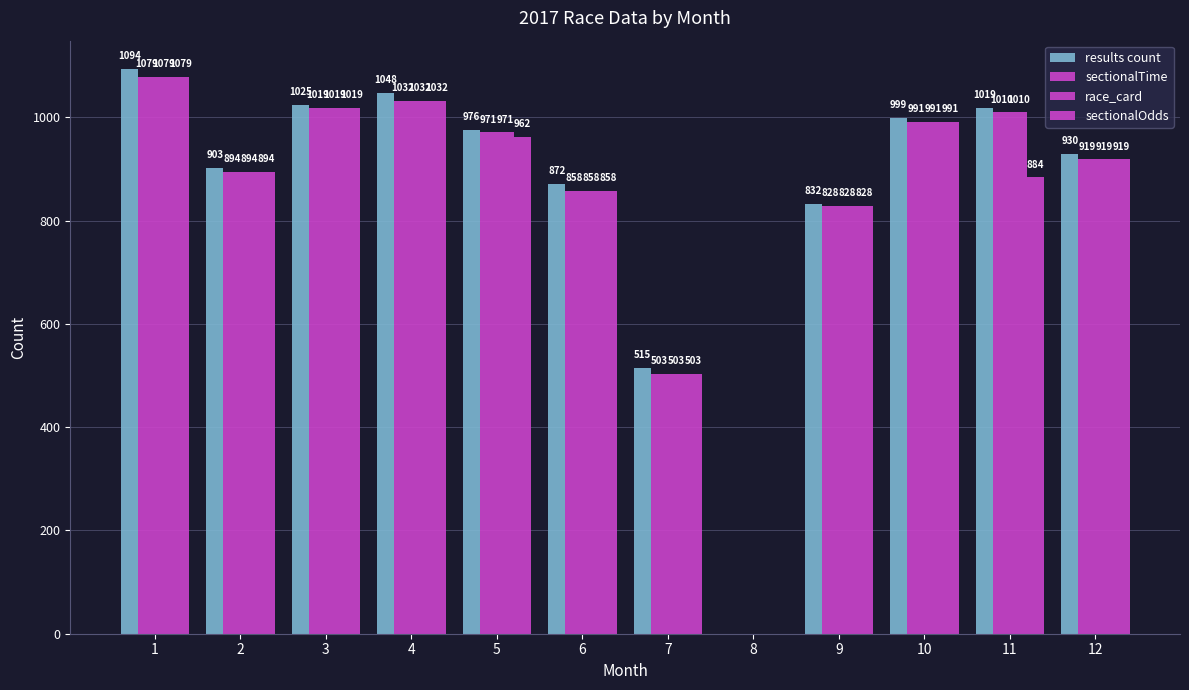

Rank the series at 7 from lowest to highest value.

sectionalTime, race_card, sectionalOdds, results count